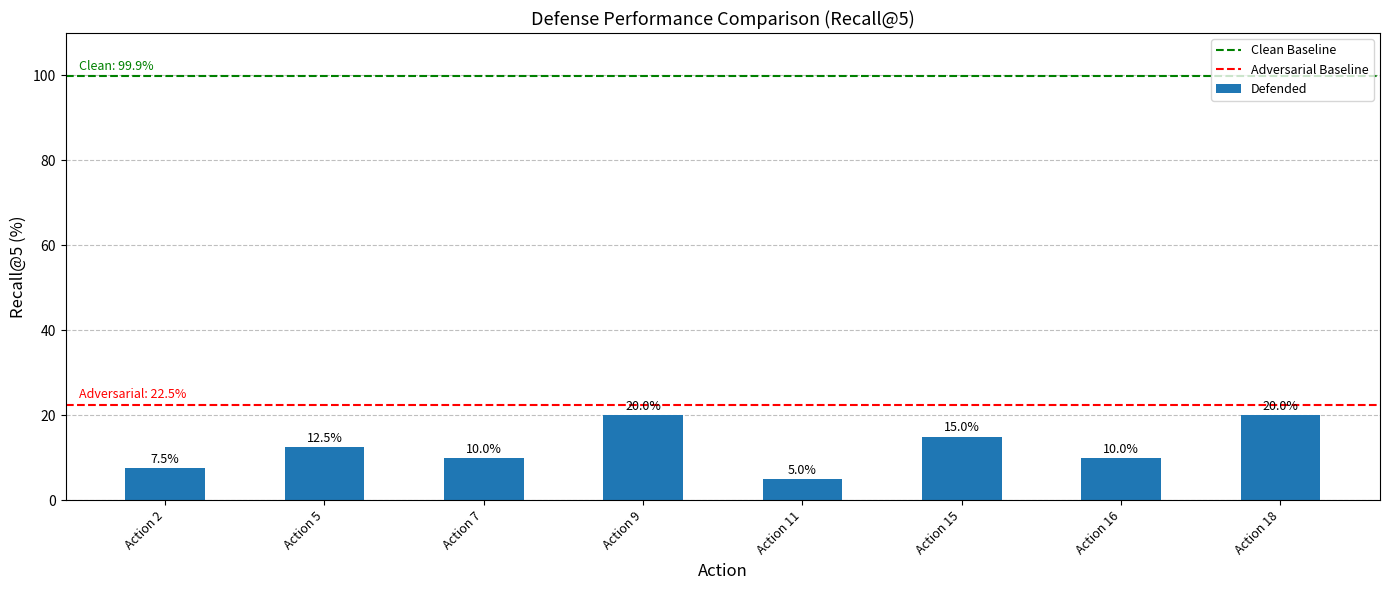

How many distinct data groups are displayed?

1